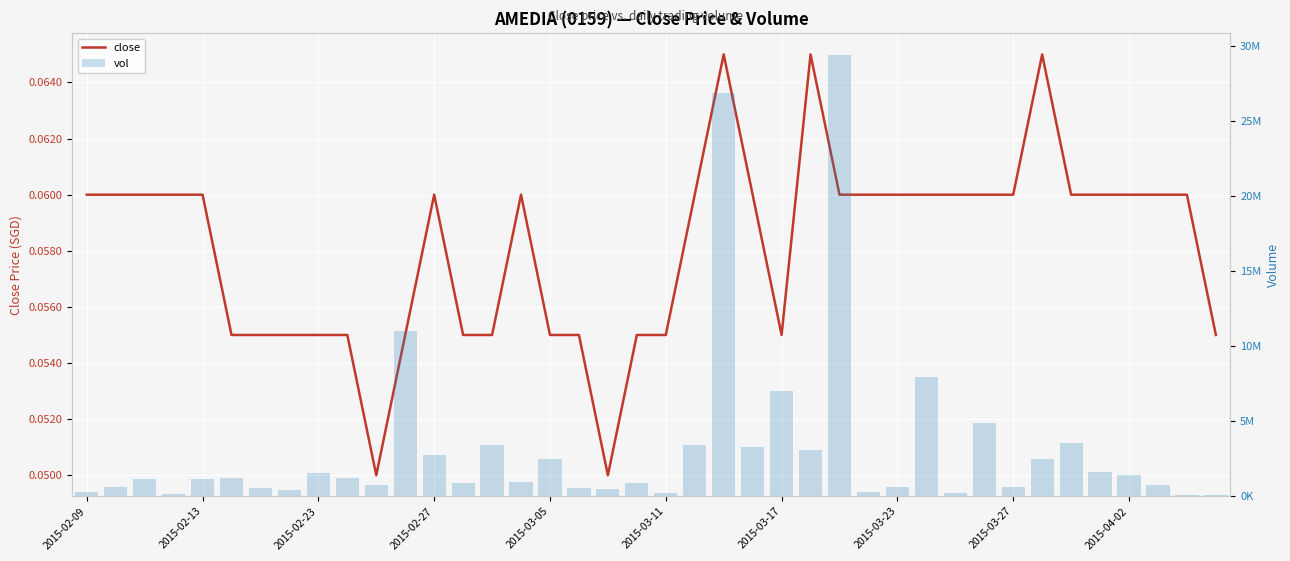

Reading left to right, extract all data points from this chart.

close: 0.1	0.1	0.1	0.1	0.1	0.1	0.1	0.1	0.1	0.1	0.1	0.1	0.1	0.1	0.1	0.1	0.1	0.1	0.1	0.1	0.1	0.1	0.1	0.1	0.1	0.1	0.1	0.1	0.1	0.1	0.1	0.1	0.1	0.1	0.1	0.1	0.1	0.1	0.1	0.1
vol: 294000.0	637000.0	1173000.0	161000.0	1166100.0	1196000.0	554000.0	432000.0	1578000.0	1221000.0	750000.0	11038200.0	2782700.0	904900.0	3449100.0	949000.0	2501100.0	564900.0	480000.0	868000.0	233000.0	3403800.0	26861400.0	3299300.0	7008400.0	3100200.0	29372000.0	263500.0	613000.0	7944300.0	223000.0	4915100.0	611000.0	2502500.0	3522200.0	1647000.0	1448400.0	781100.0	89000.0	108000.0